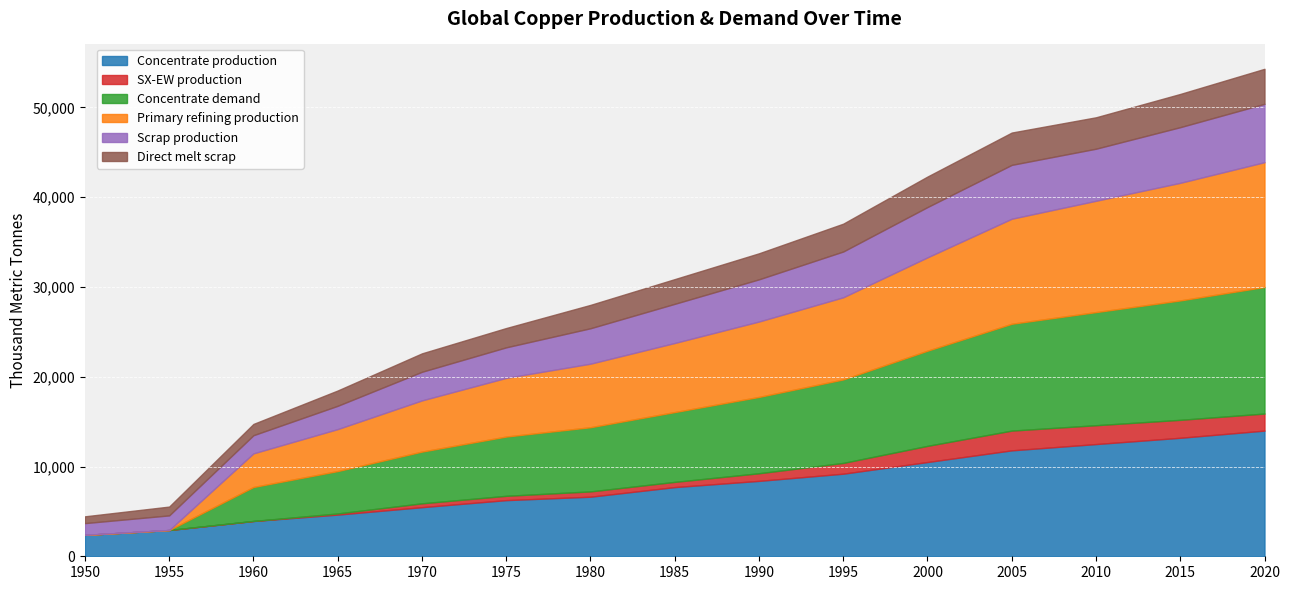

Which series has the widest spread of values?

Concentrate demand